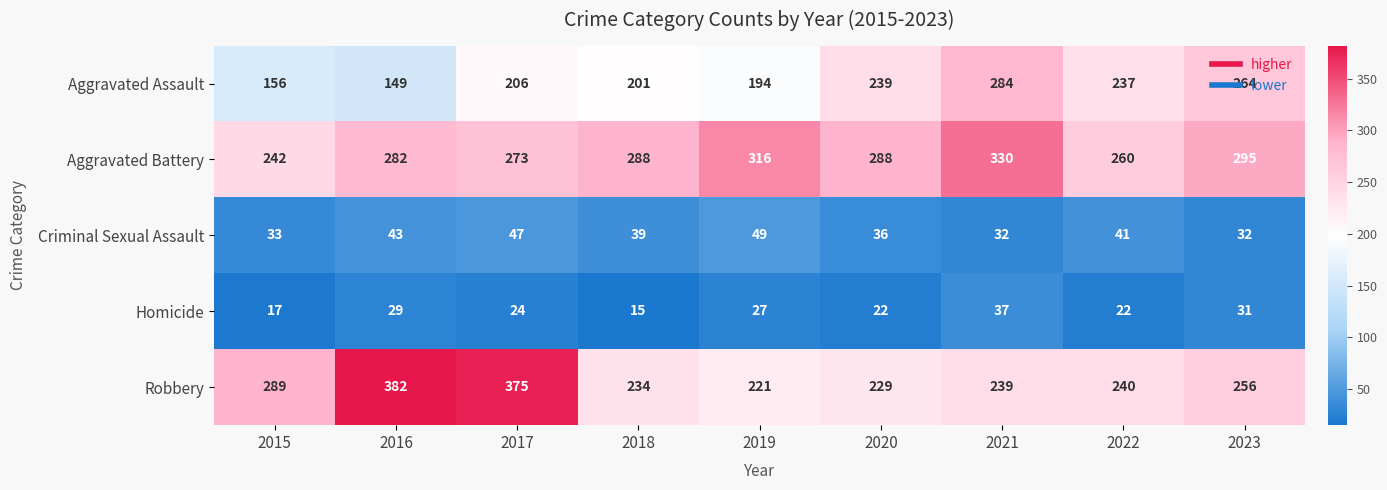

Which series has the largest range (max minus min)?

Robbery